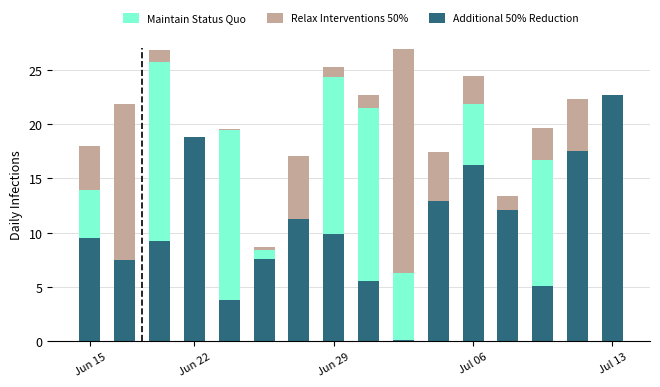

Where does the Relax Interventions 50% series first go above 0?

Jun 15